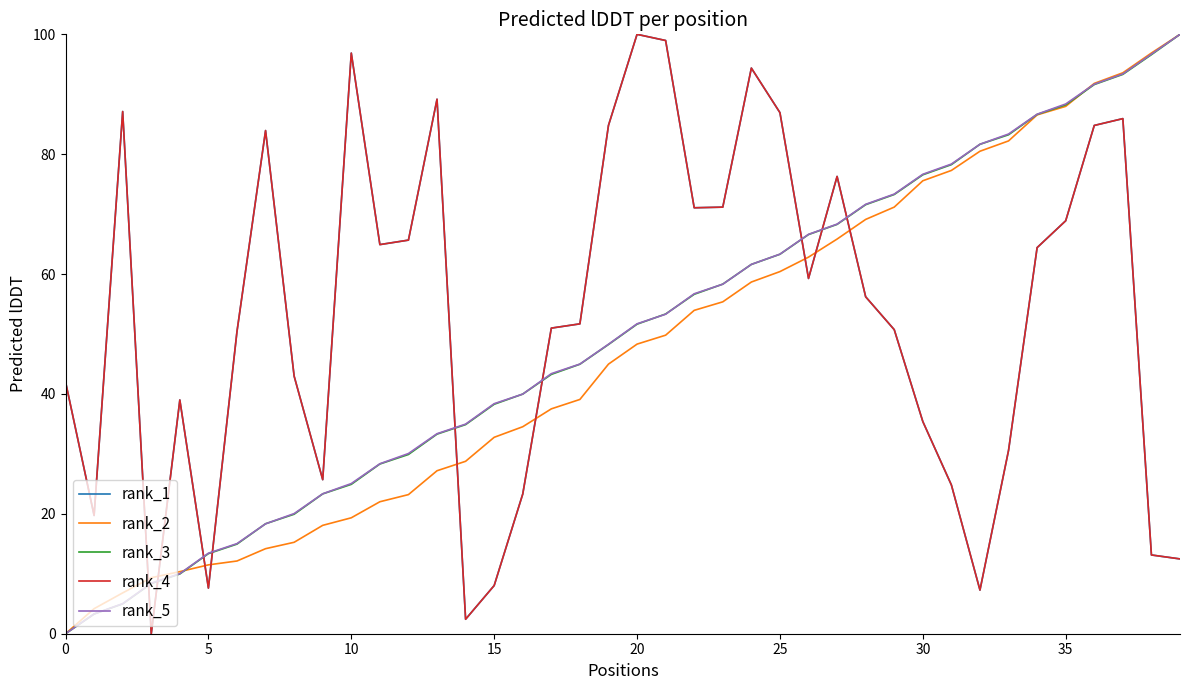

Is this an area chart (filled region under the line)?

No